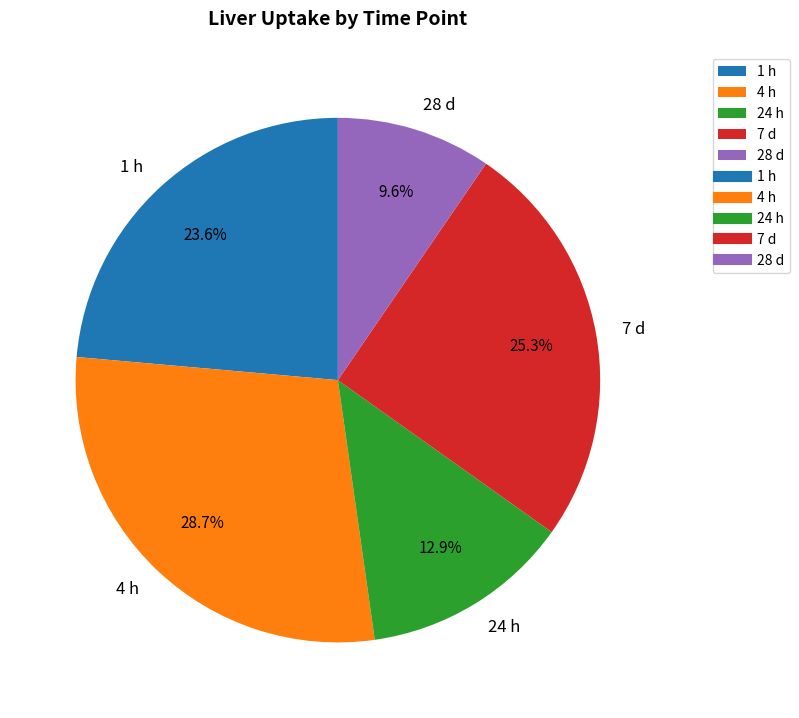

To the nearest percent, what is the average slice percentage?

20%